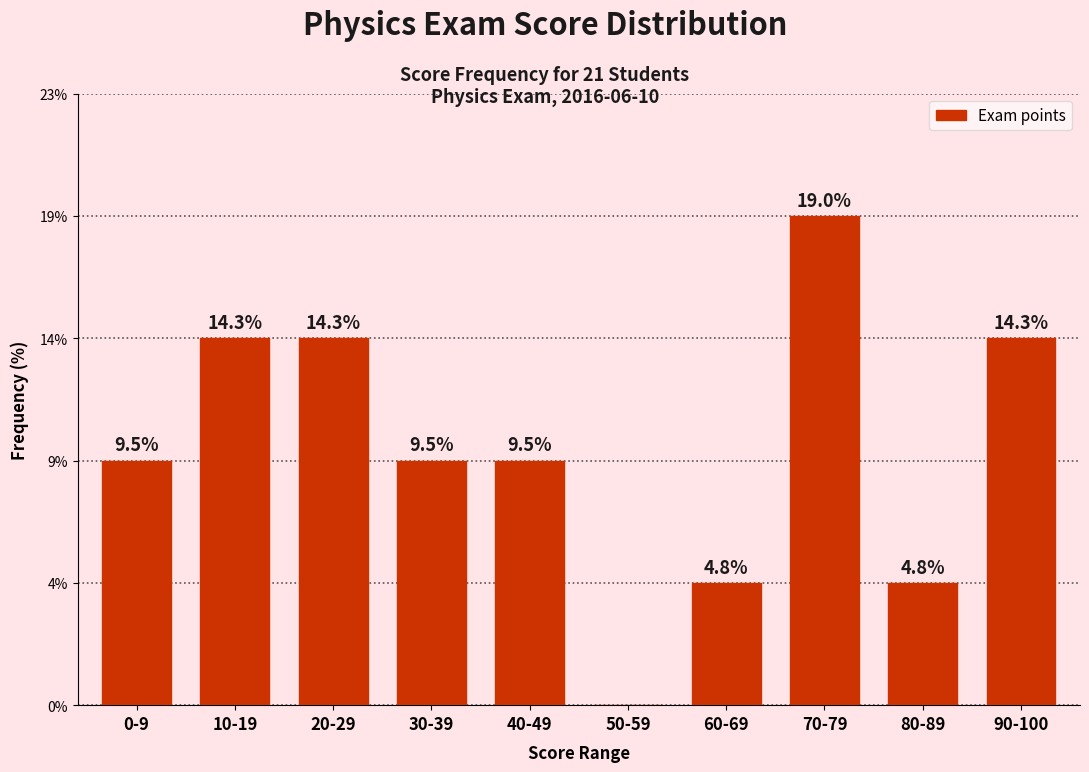

List the labels in order of value, largest first.

70-79, 10-19, 20-29, 90-100, 0-9, 30-39, 40-49, 60-69, 80-89, 50-59